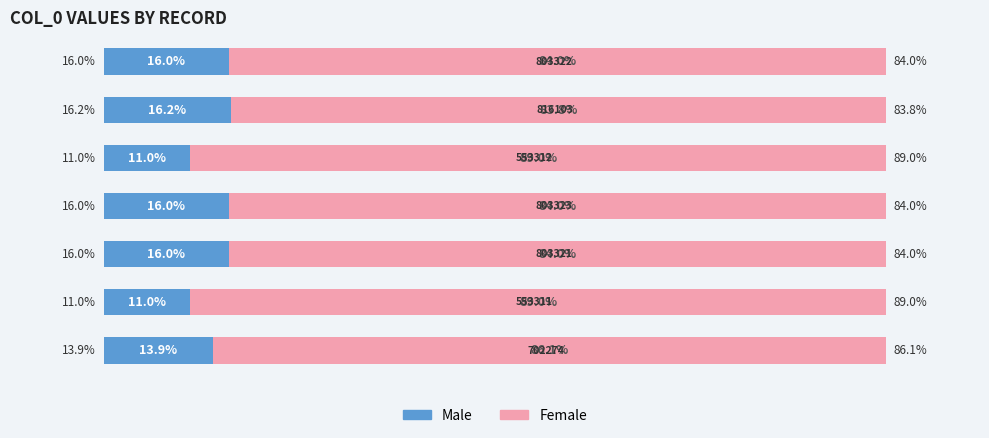

What is the lowest value of the Male series?

11.0